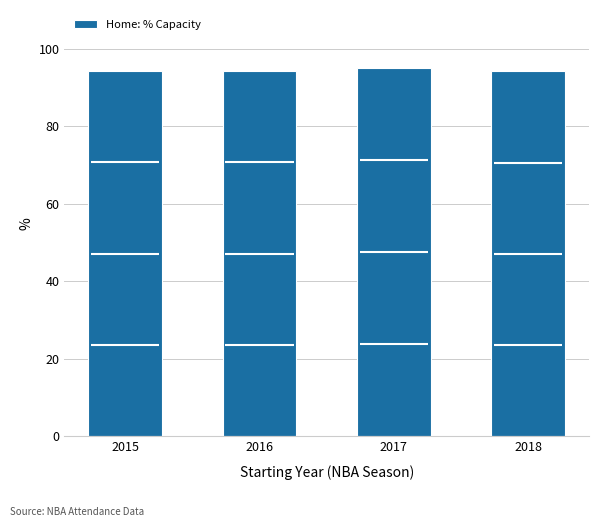

What is the value of the 4th bar from the left?

94.2